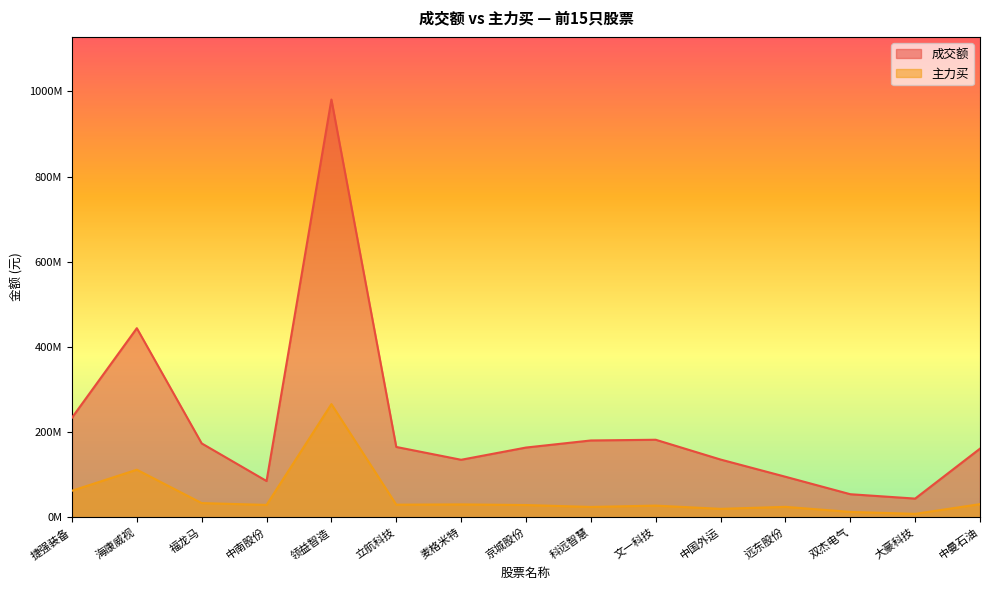

At 立航科技, list the series in order from smallest to largest.

主力买, 成交额